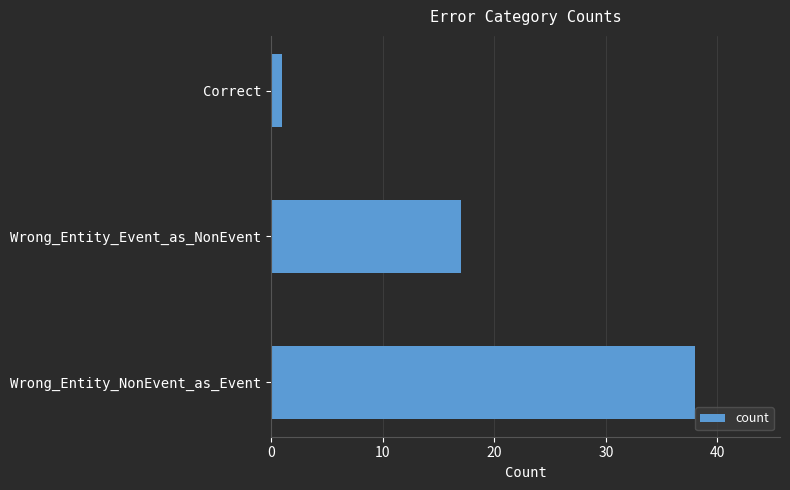

Reading top to bottom, list all the values displayed in this chart.

Correct=1	Wrong_Entity_Event_as_NonEvent=17	Wrong_Entity_NonEvent_as_Event=38